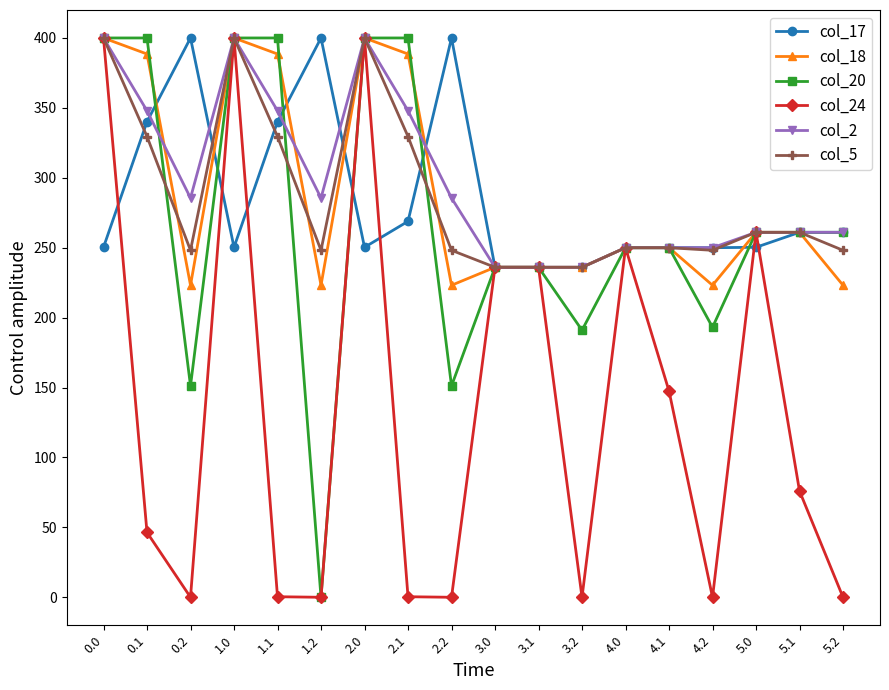

What is the lowest value of the col_17 series?

236.0